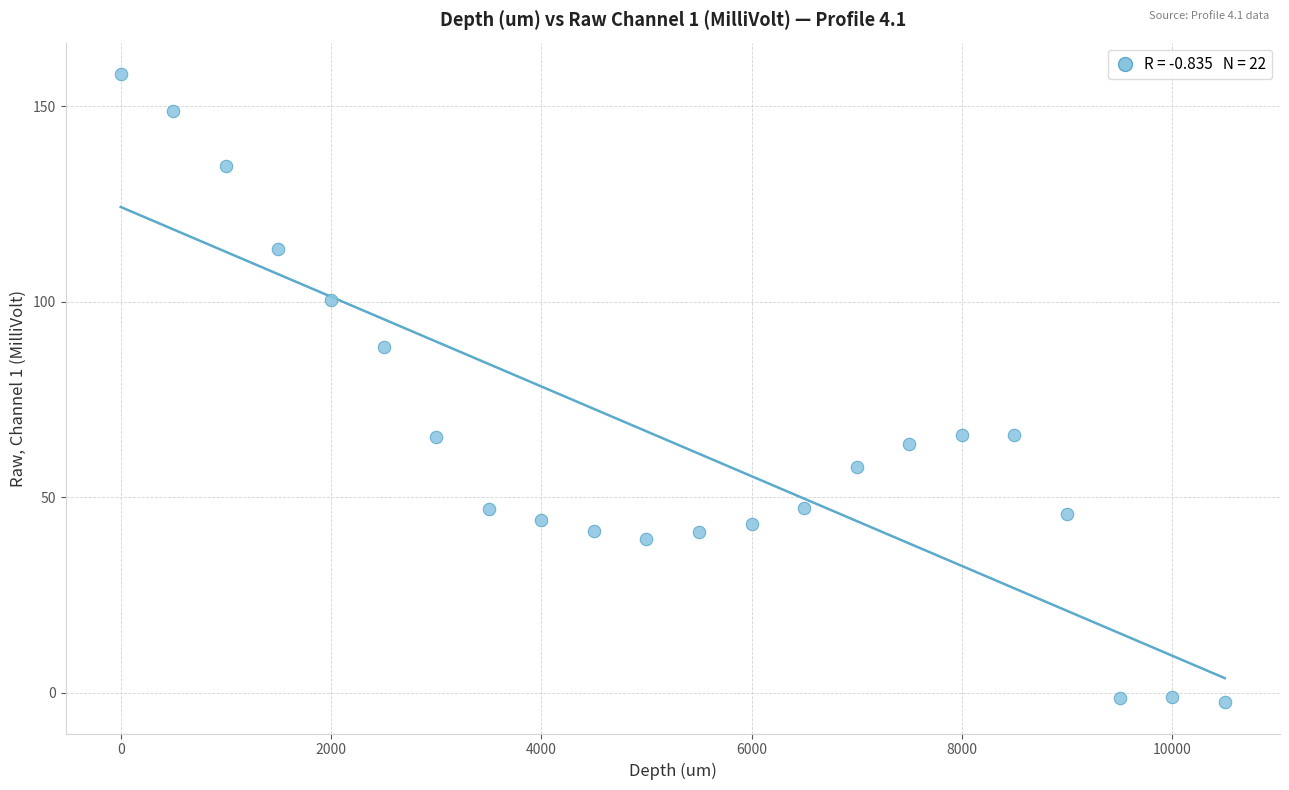

What is the range of X values (max minus min)?

10500.0